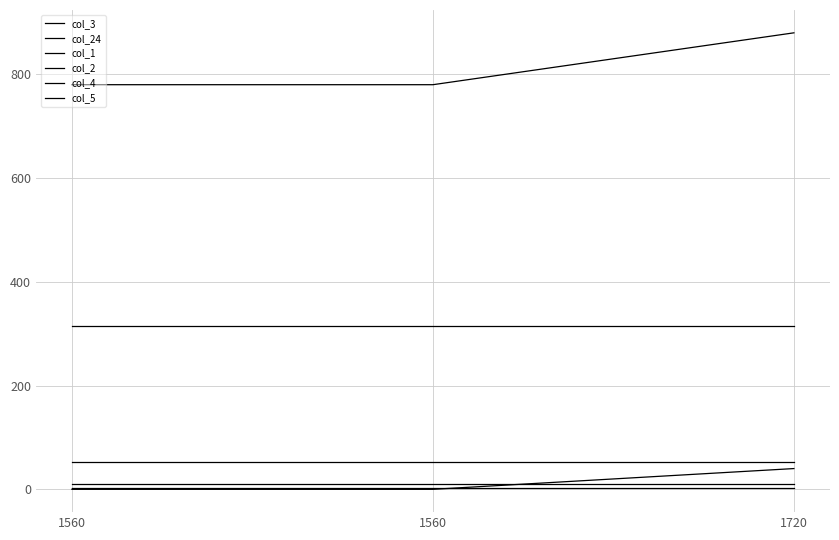

What is the difference between the maximum and minimum values in the col_3 series?

100